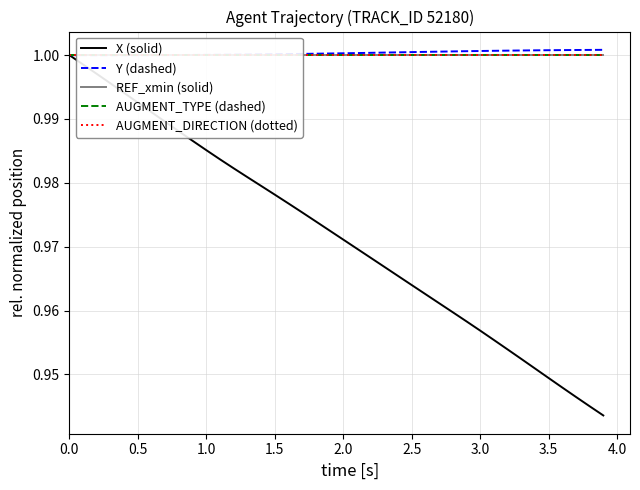

The value of AUGMENT_TYPE (dashed) at 3.5 is 0.5. True or false?

False